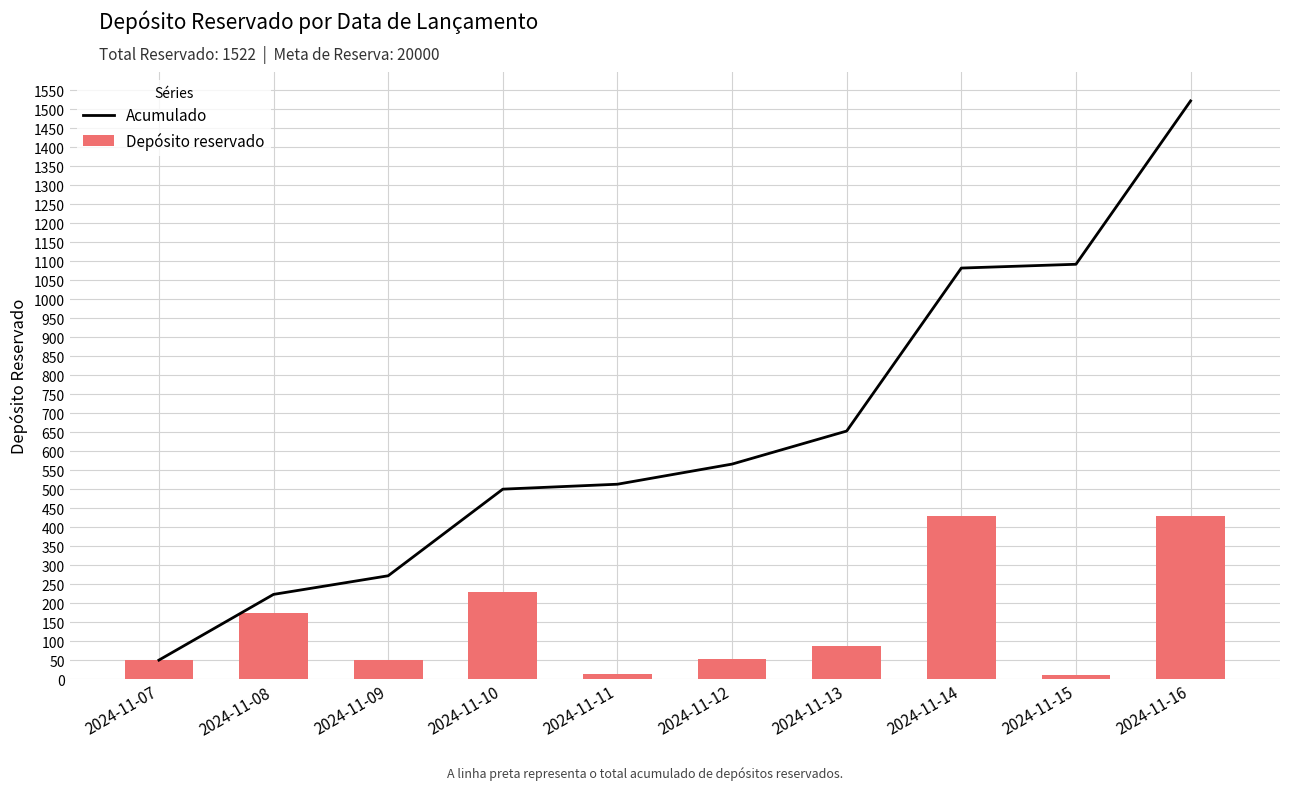

Reading right to left, extract all data points from this chart.

Acumulado: 2024-11-16=1522	2024-11-15=1092	2024-11-14=1082	2024-11-13=653	2024-11-12=566	2024-11-11=513	2024-11-10=500	2024-11-09=272	2024-11-08=223	2024-11-07=50
Depósito reservado: 2024-11-16=430	2024-11-15=10	2024-11-14=429	2024-11-13=87	2024-11-12=53	2024-11-11=13	2024-11-10=228	2024-11-09=49	2024-11-08=173	2024-11-07=50